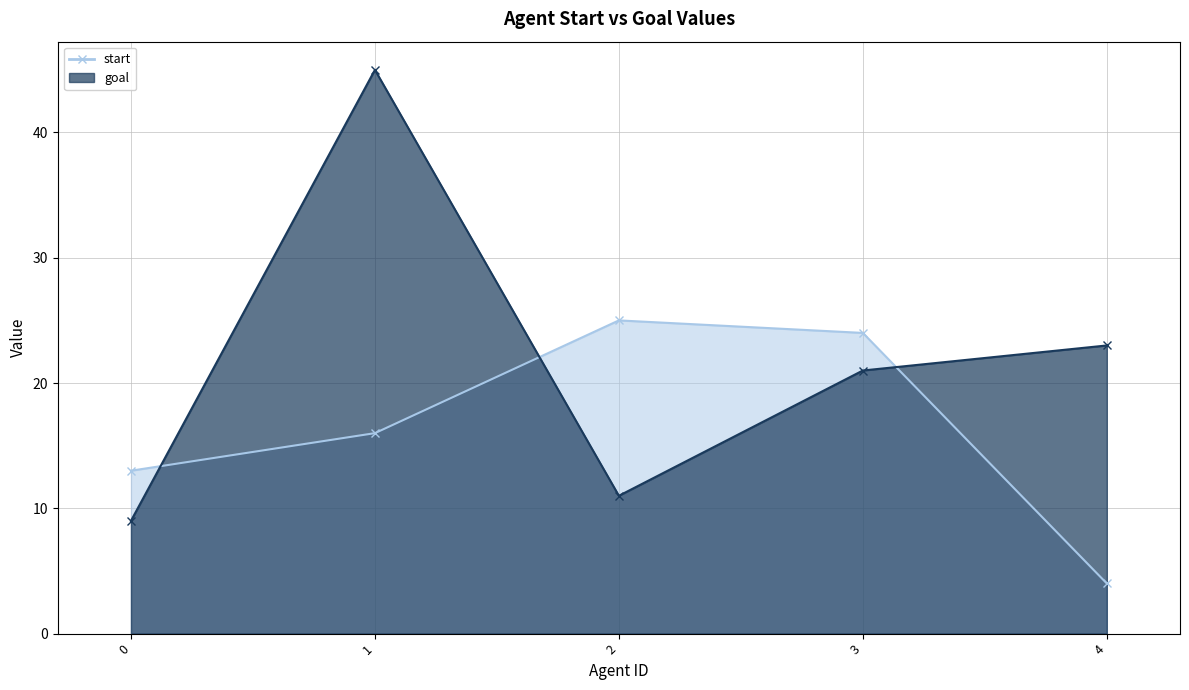

True or false: goal has a value of 11 at 2.

True